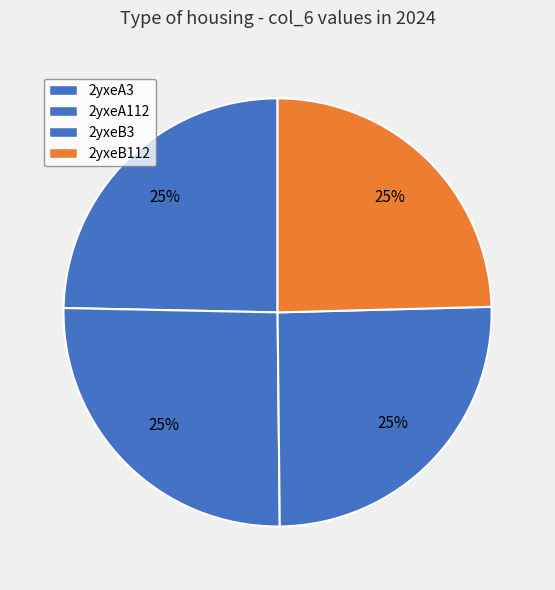

To the nearest percent, what percentage of the pie is 2yxeB112?

25%